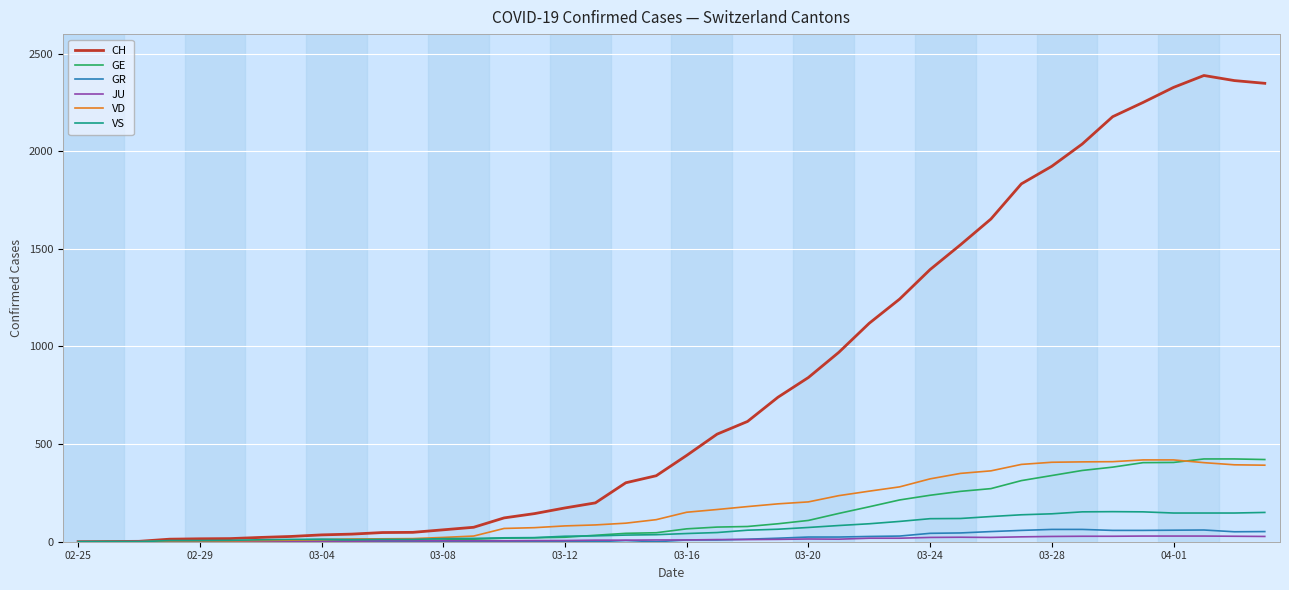

What is the average value of the GE series?

136